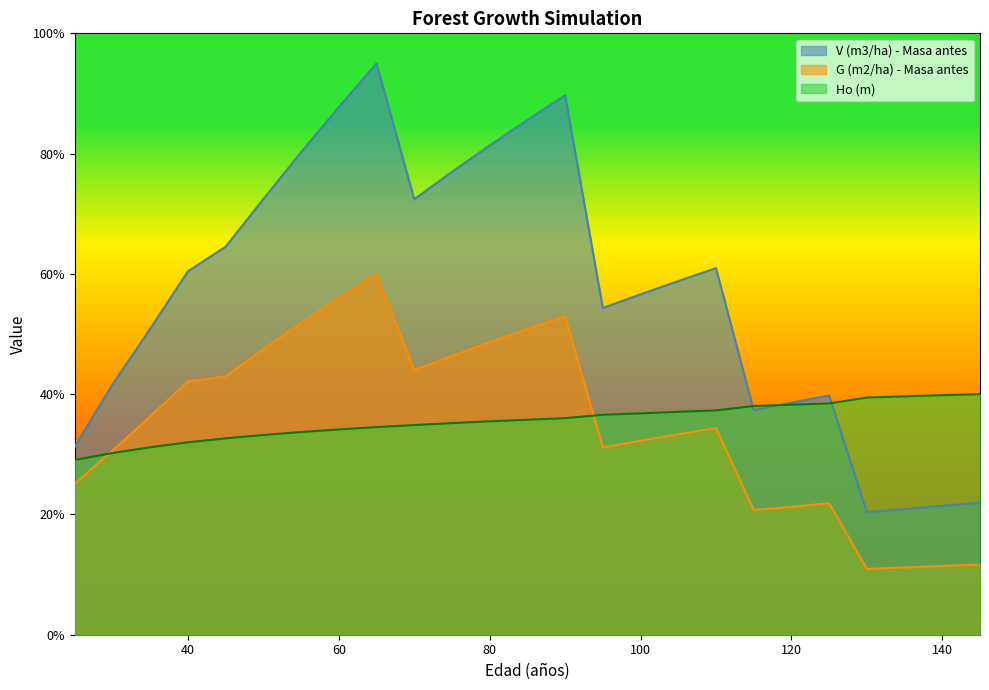

What is the difference between the second highest and second lowest values in the Ho (m) series?

9.6